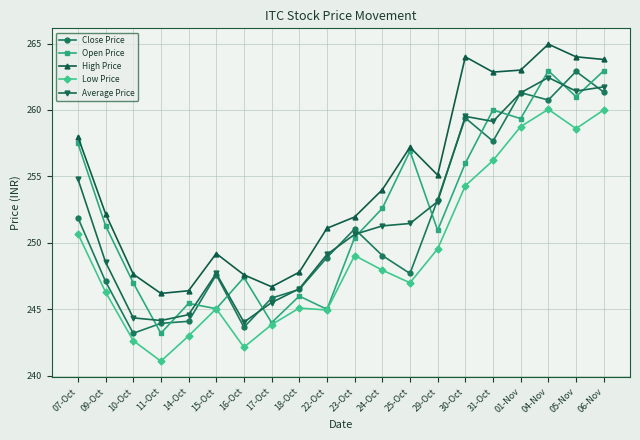

The value of High Price at 11-Oct is 246.2. True or false?

True